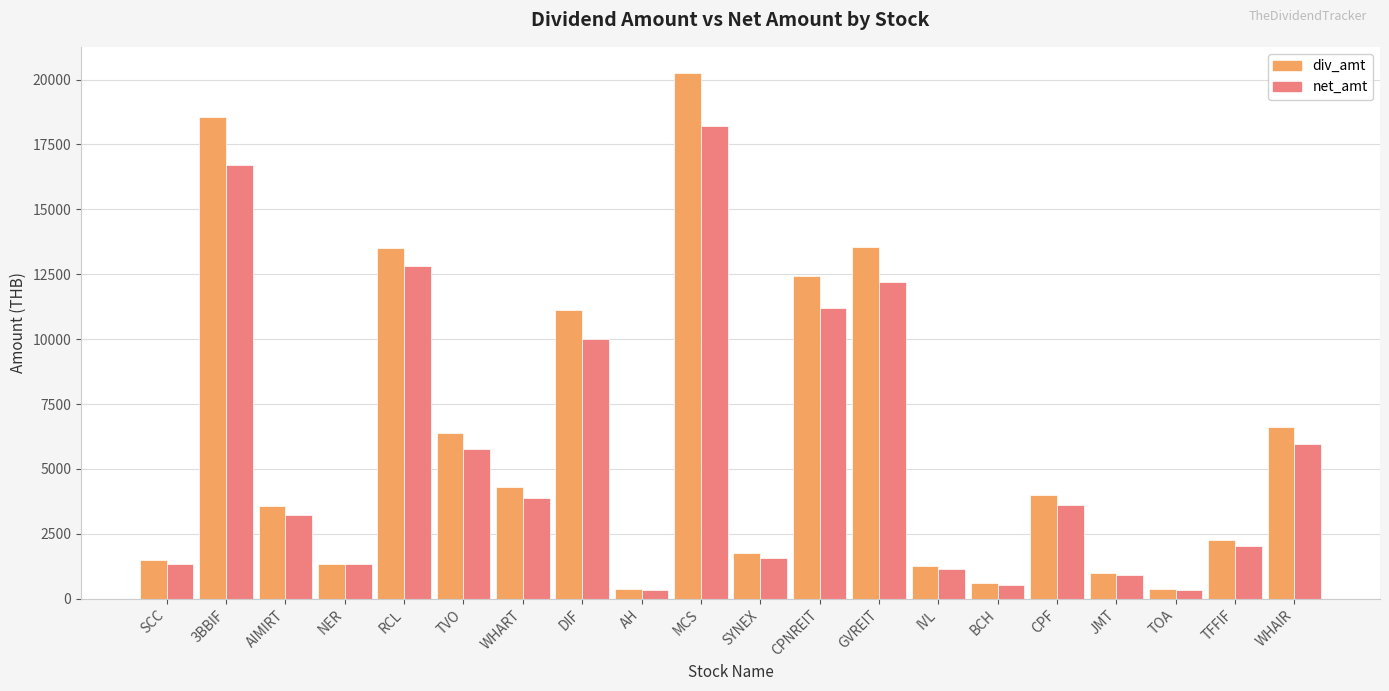

Rank the series by their maximum value, from lowest to highest.

net_amt, div_amt